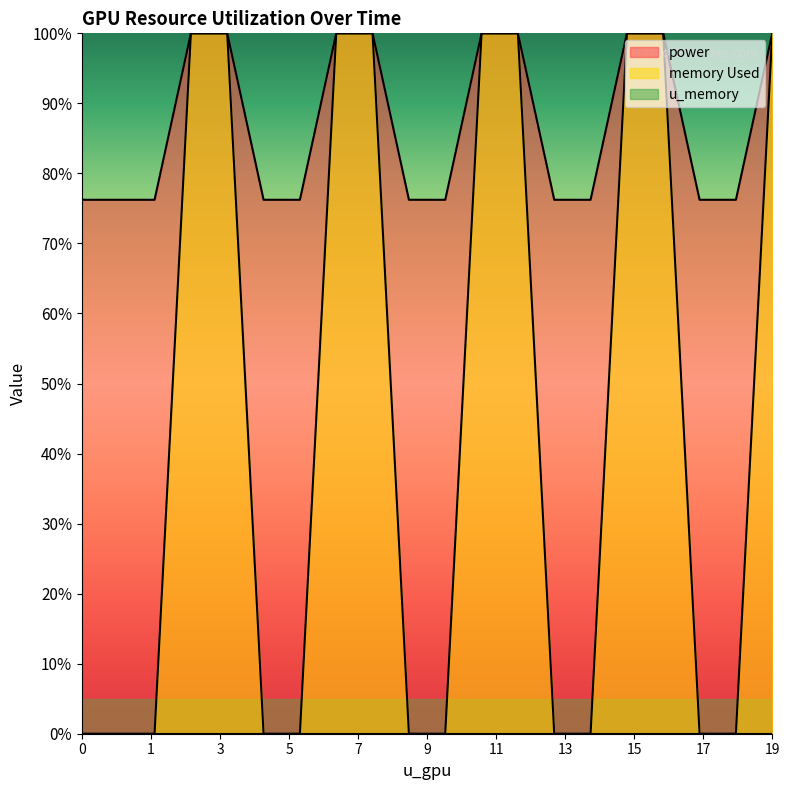

True or false: power has more than 0 points higher than both neighbors.

False